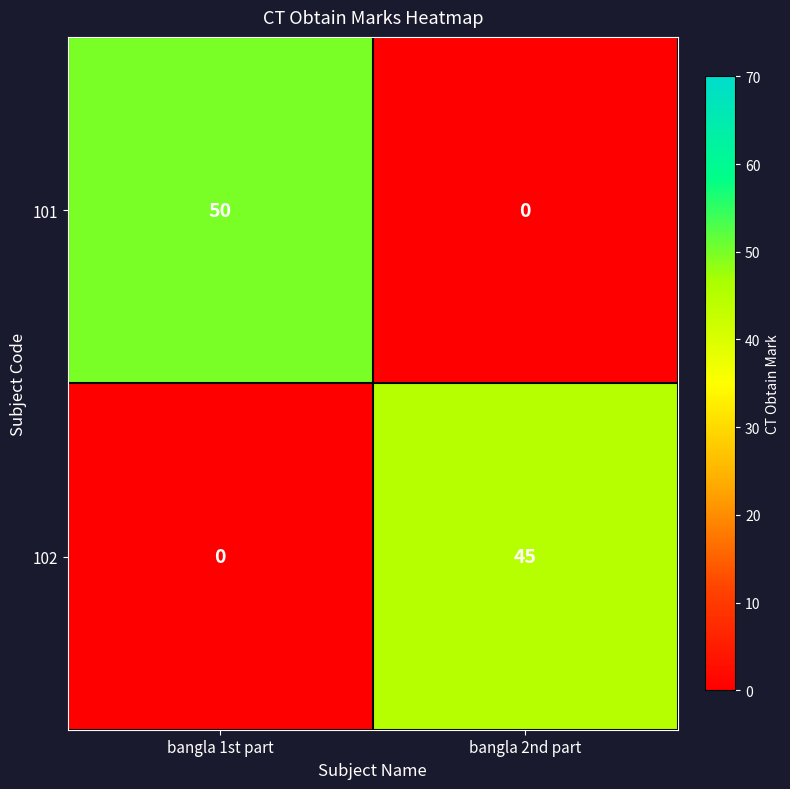

What is the difference between the 102 values at bangla 2nd part and bangla 1st part?

45